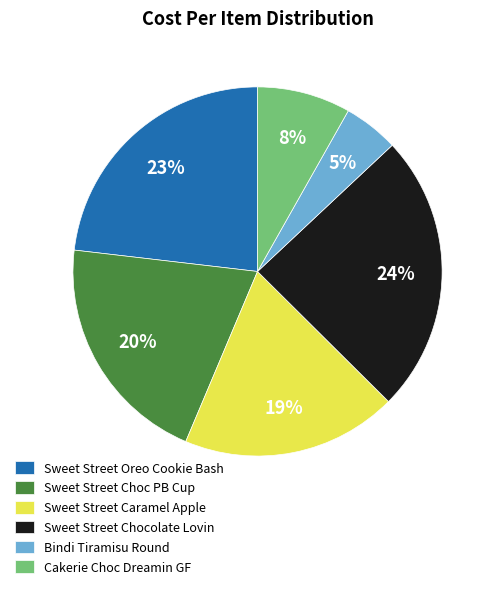

To the nearest percent, what is the average slice percentage?

17%